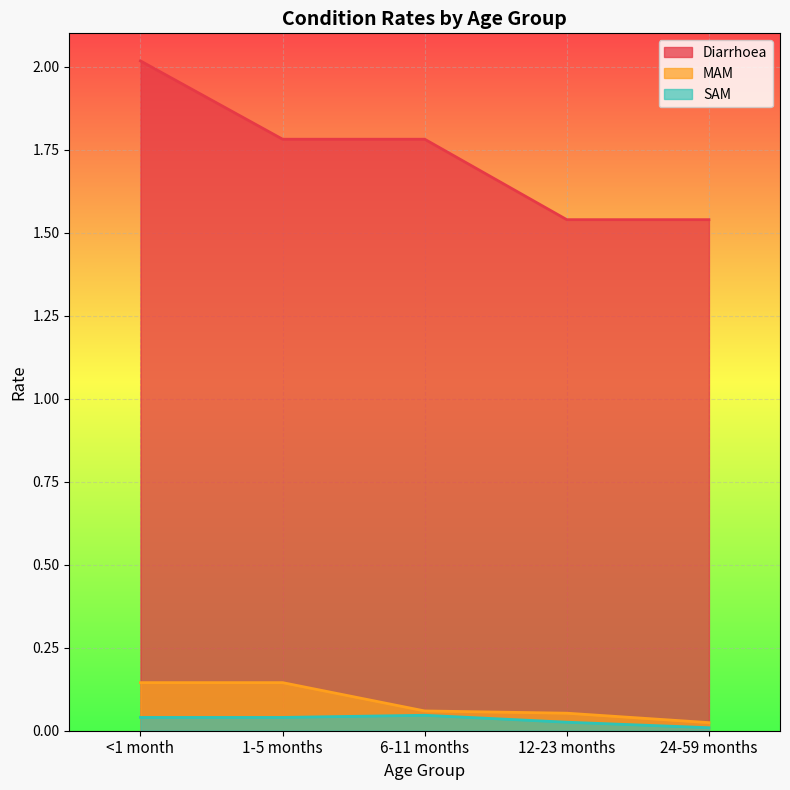

Rank the categories by SAM value from highest to lowest.

6-11 months, <1 month, 1-5 months, 12-23 months, 24-59 months